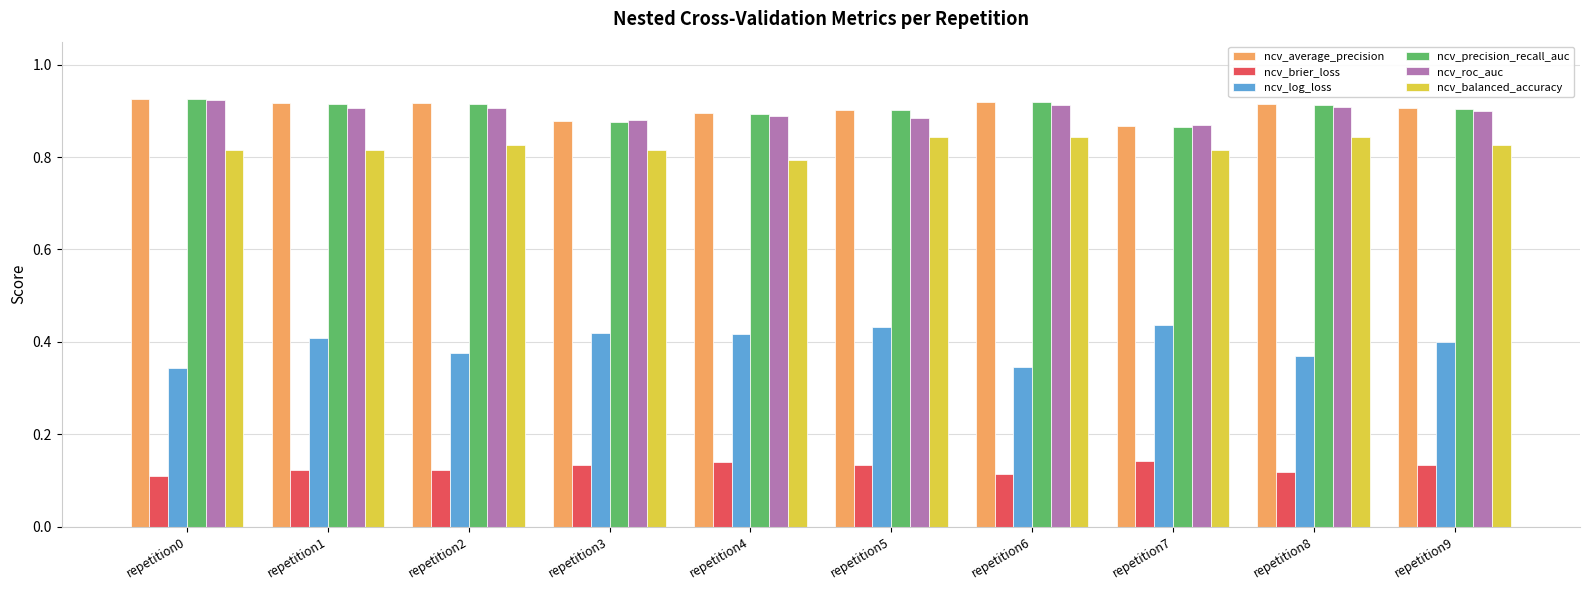

True or false: ncv_log_loss has a value of 0.5 at repetition6.

False